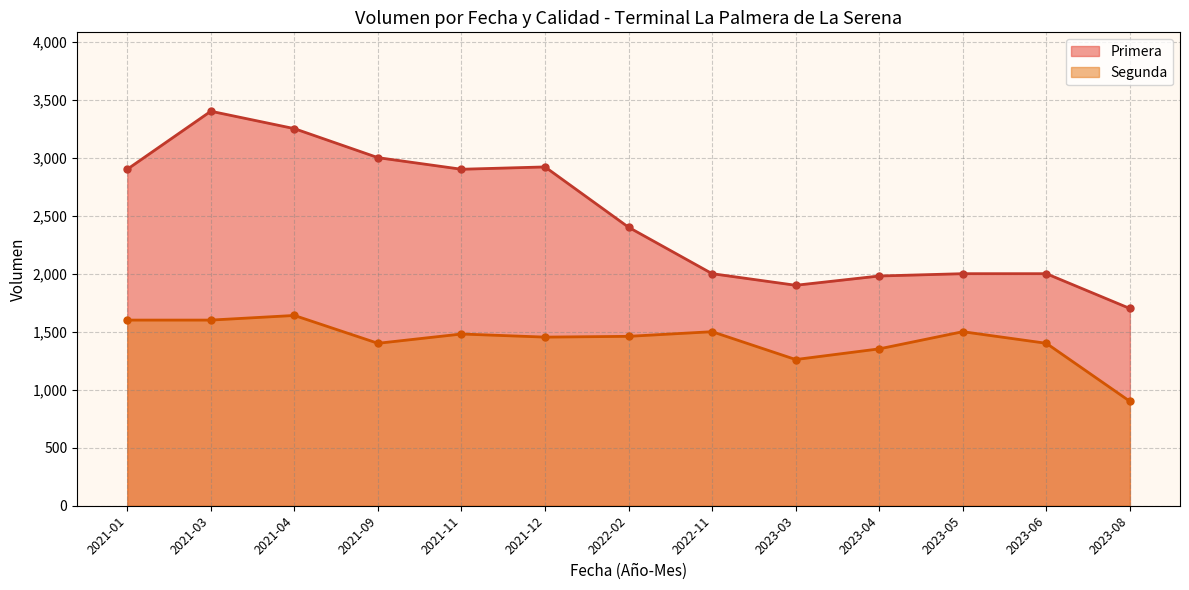

Which label corresponds to the smallest value in the chart?

2023-08